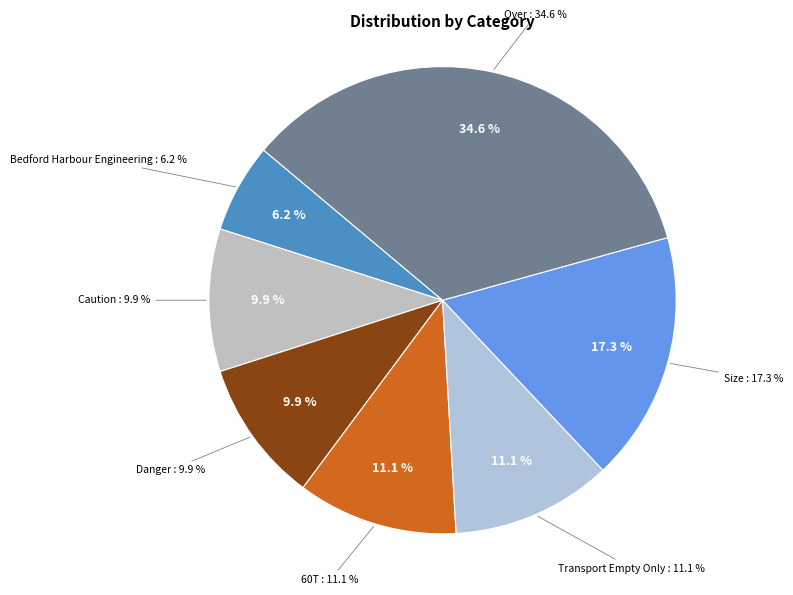

What percentage is NOT represented by Bedford Harbour Engineering?

93.8%